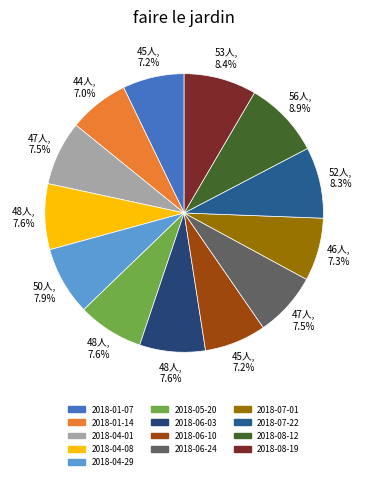

To the nearest percent, what is the combined percentage of 2018-08-12 and 2018-06-10?

16%